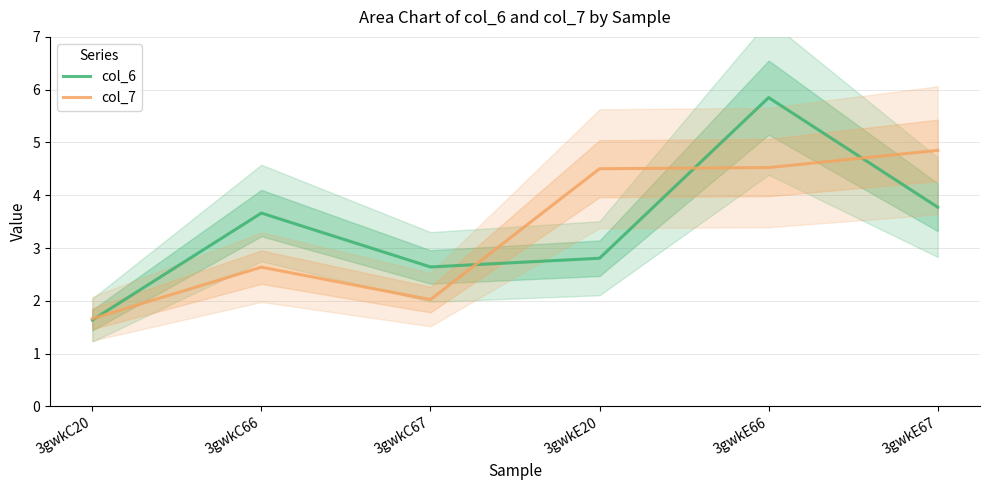

Count the number of categories in the chart.

6